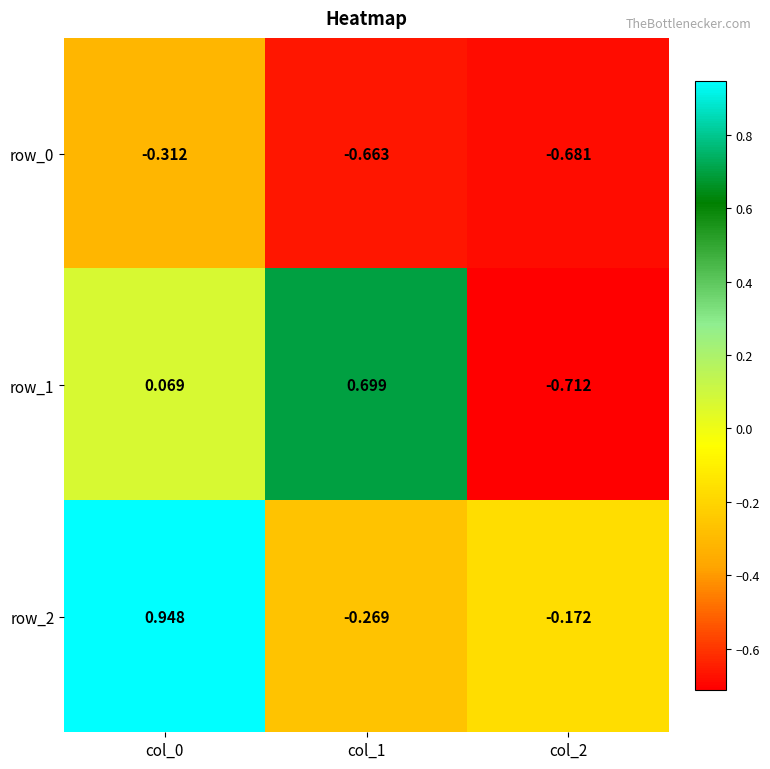

Is it true that row_2 equals -0.4 at col_1?

False